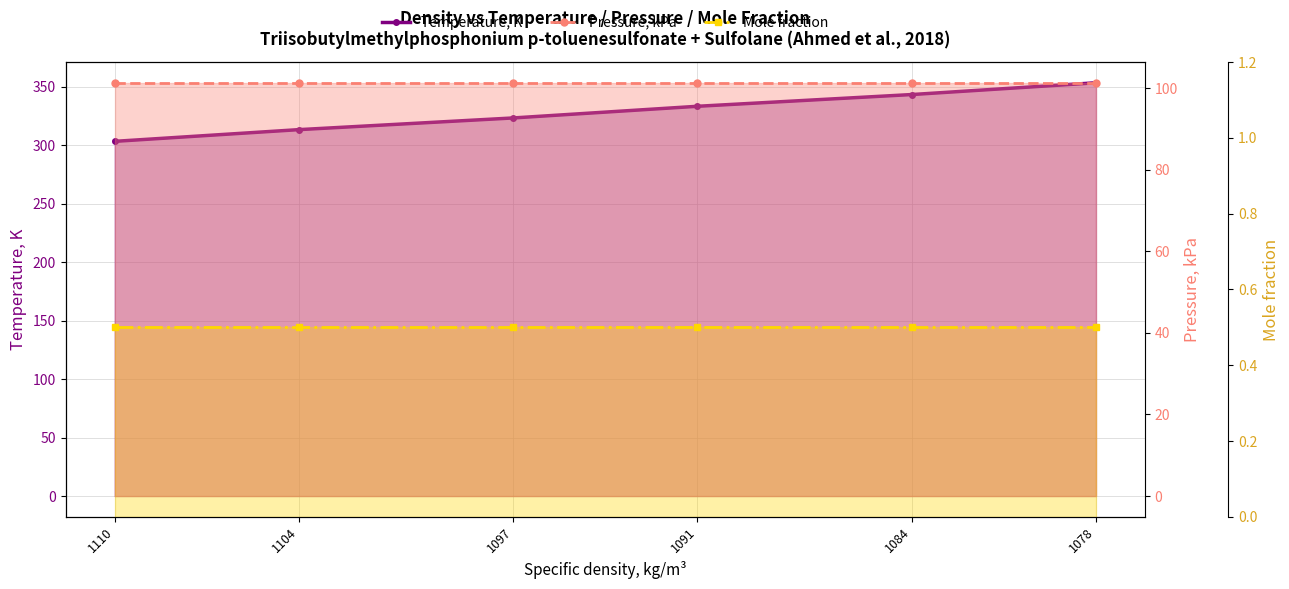

Reading right to left, extract all data points from this chart.

Temperature, K: 1078=353.2	1084=343.1	1091=333.1	1097=323.1	1104=313.1	1110=303.1
Pressure, kPa: 1078=101.3	1084=101.3	1091=101.3	1097=101.3	1104=101.3	1110=101.3
Mole fraction: 1078=0.5	1084=0.5	1091=0.5	1097=0.5	1104=0.5	1110=0.5